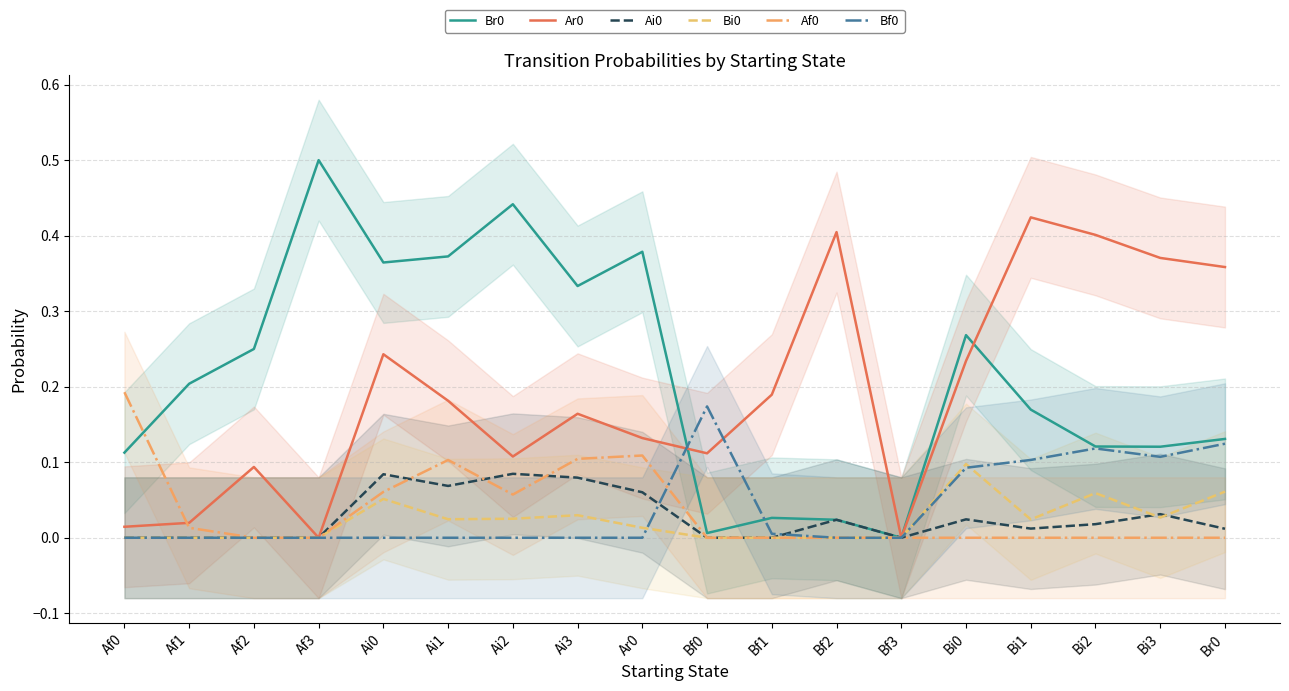

Does the chart have visible grid lines?

Yes